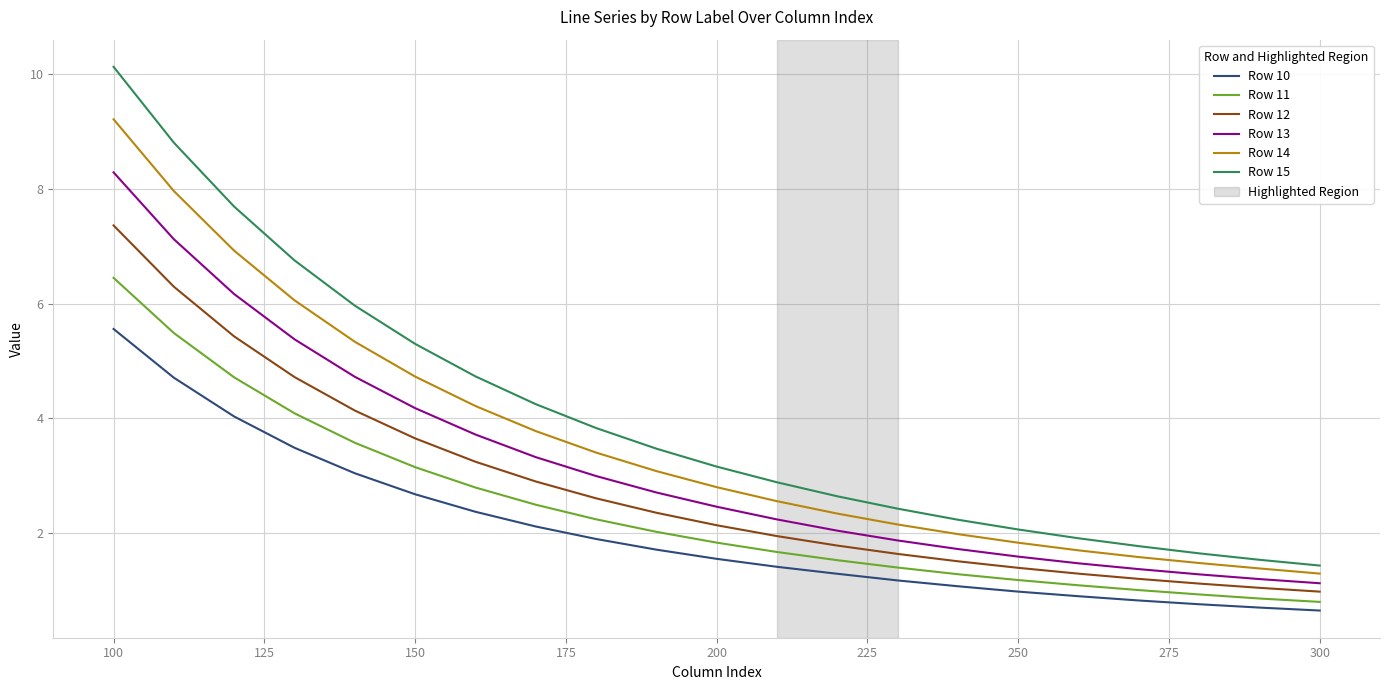

What is the difference between the maximum and minimum values in the Row 14 series?

7.9